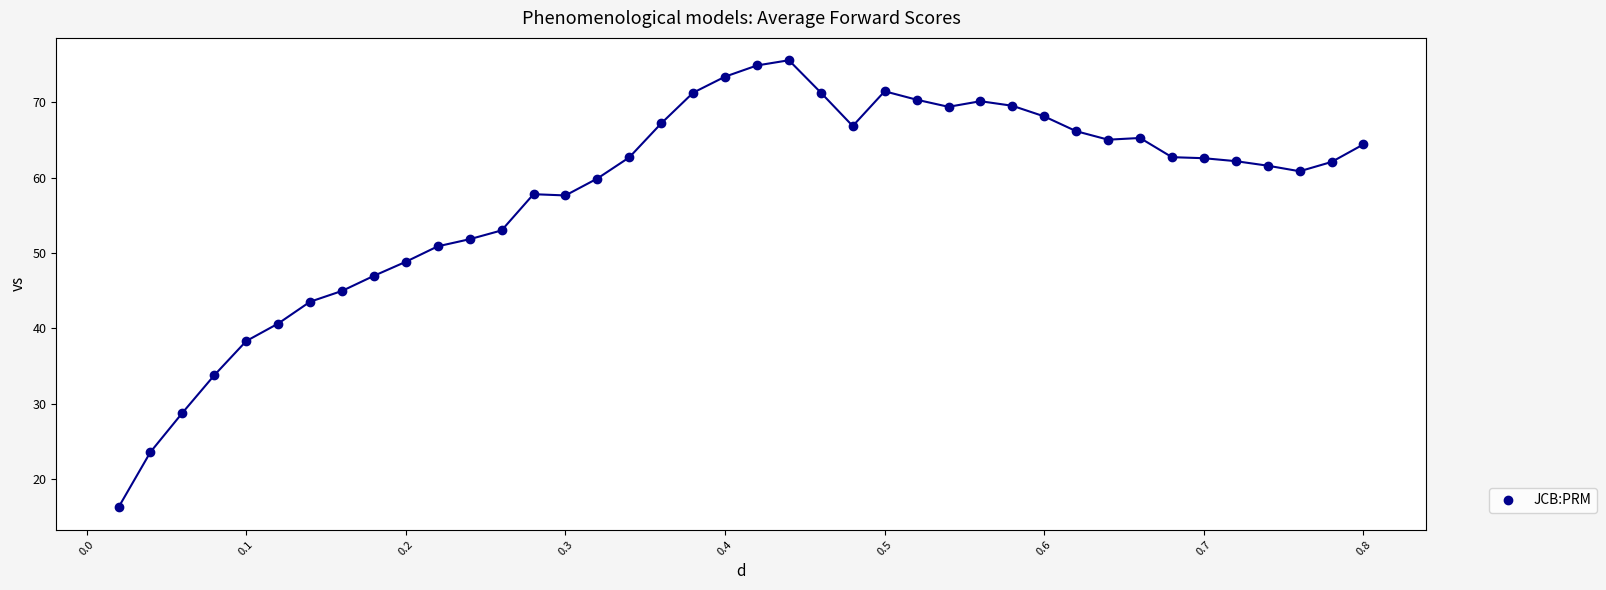

What is the range of Y values (max minus min)?

59.3